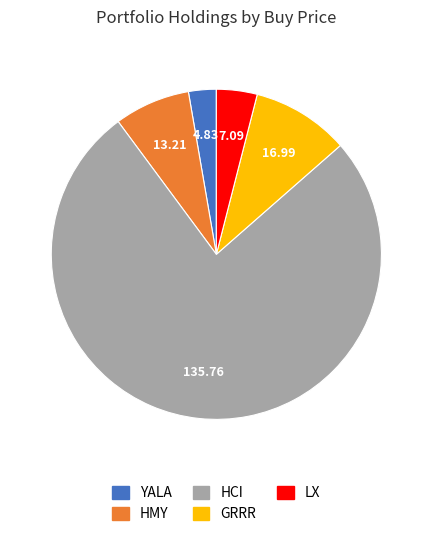

True or false: YALA accounts for 13% of the total.

False